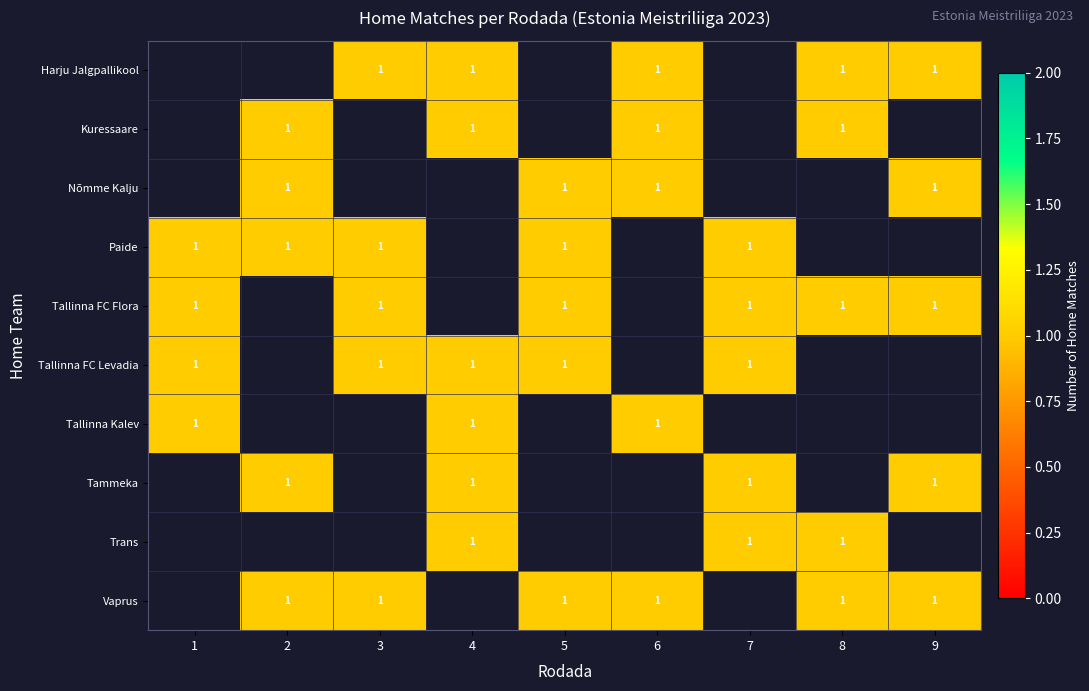

What is the maximum value shown in the chart?

1.0